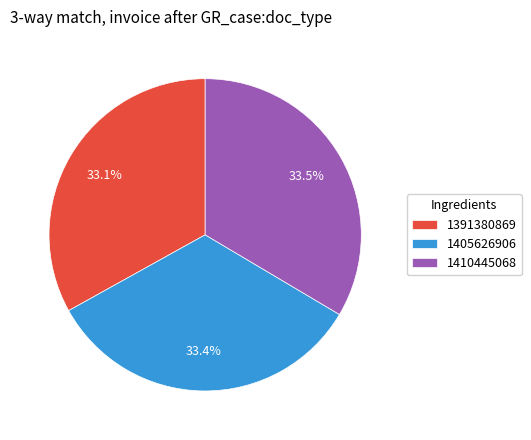

Combined, do 1405626906 and 1410445068 account for over 50%?

Yes